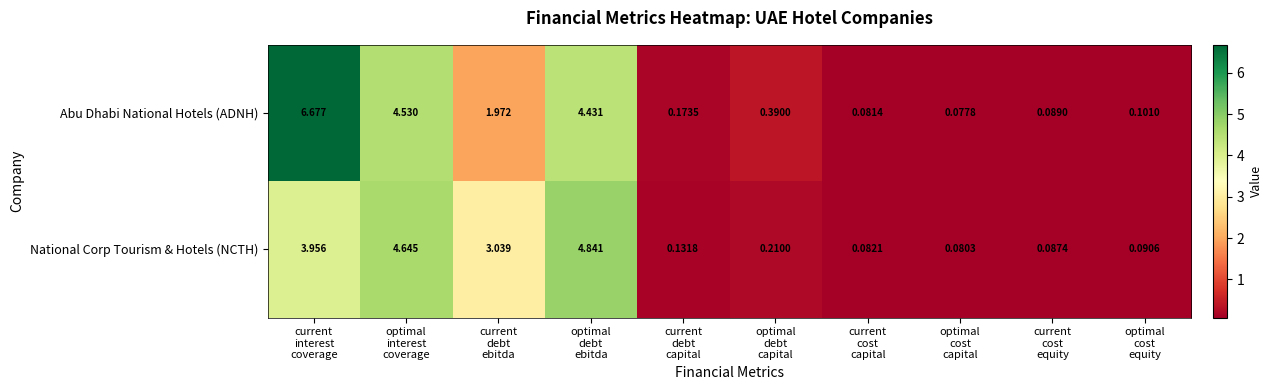

Rank the series at current
interest
coverage from lowest to highest value.

National Corp Tourism & Hotels (NCTH), Abu Dhabi National Hotels (ADNH)